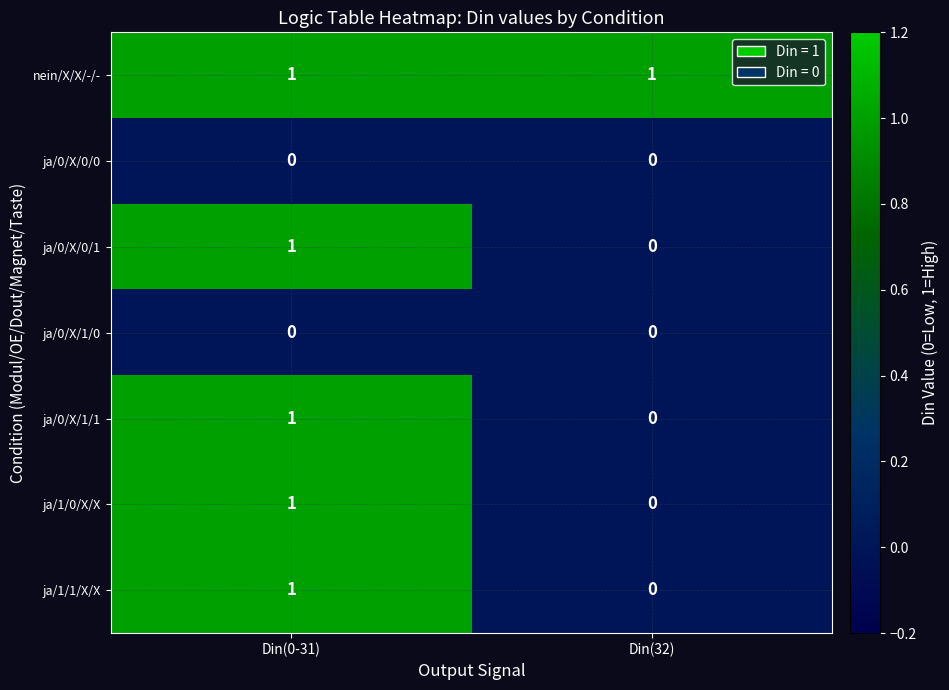

What is the total value across all series at Din(0-31)?

5